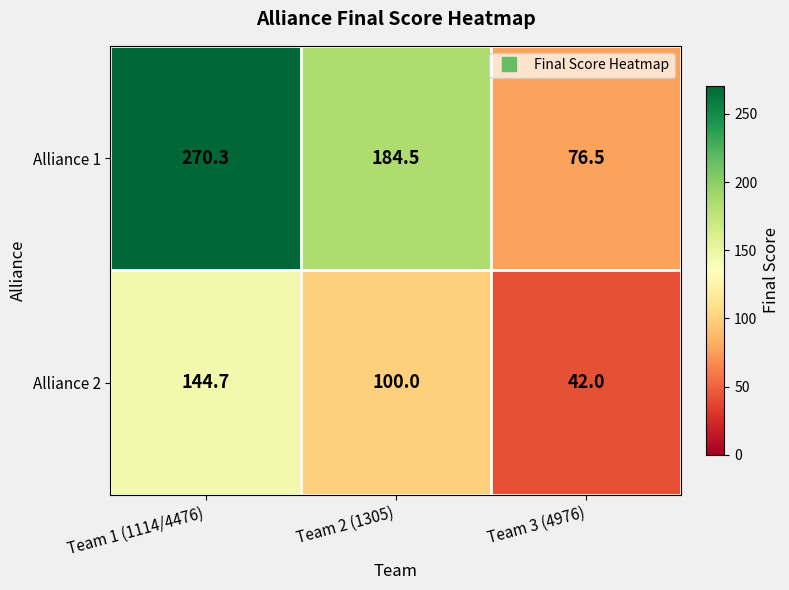

What is the average value of the Alliance 1 series?

177.1